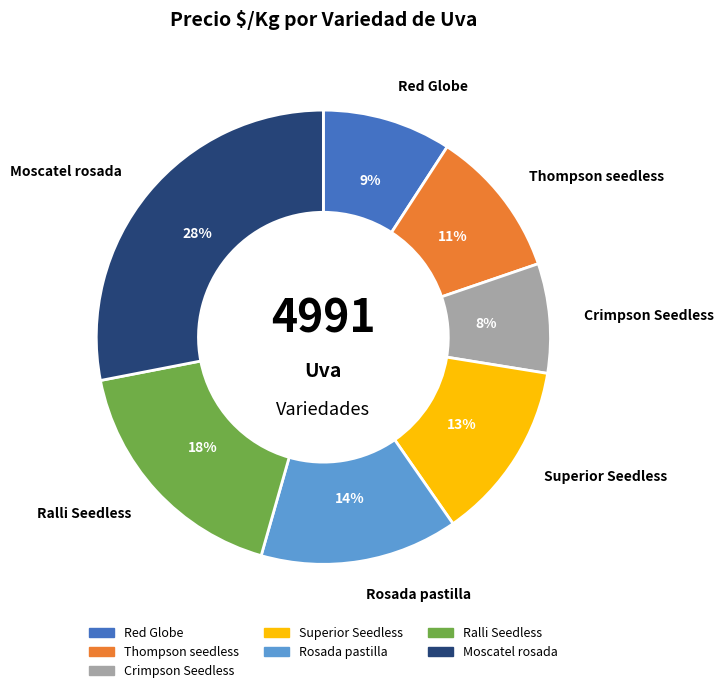

Count the number of slices in the pie.

7